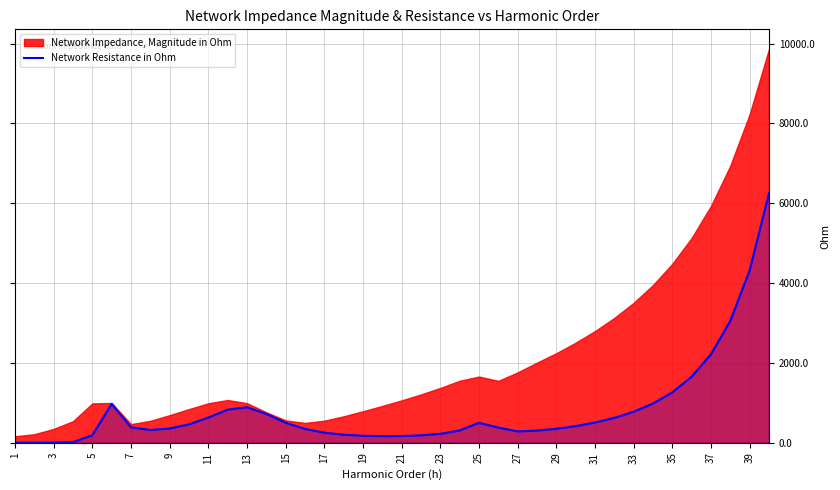

How many lines are shown in the chart?

1